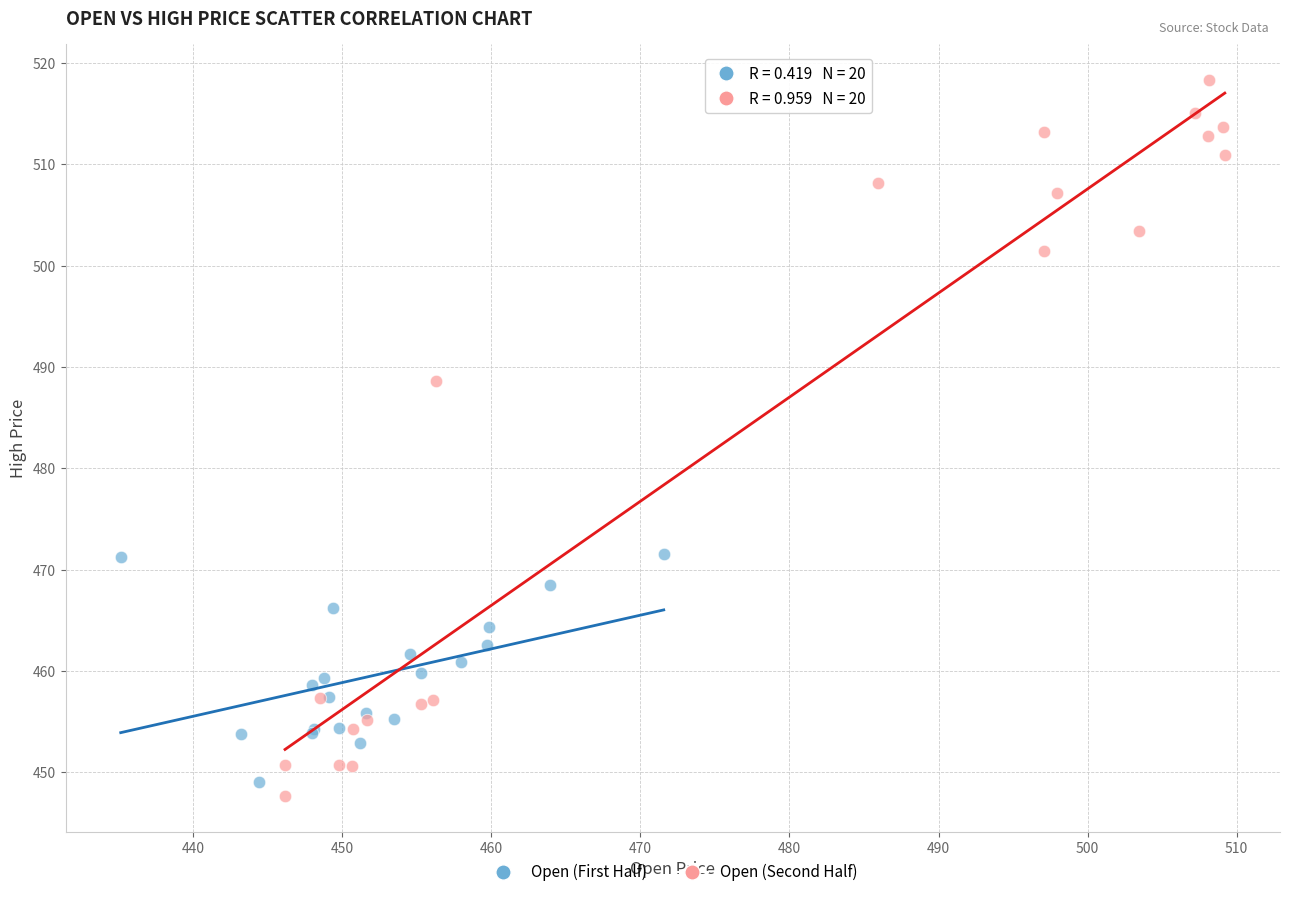

What are all the series names shown in the legend?

Open (First Half), Open (Second Half)